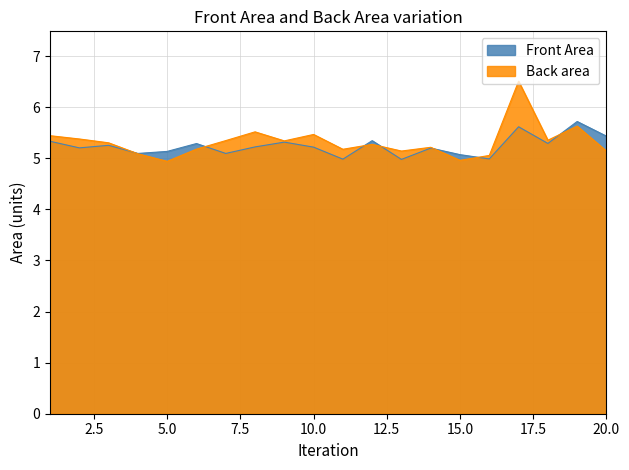

Between 5 and 15, which series saw the biggest shift?

Front Area